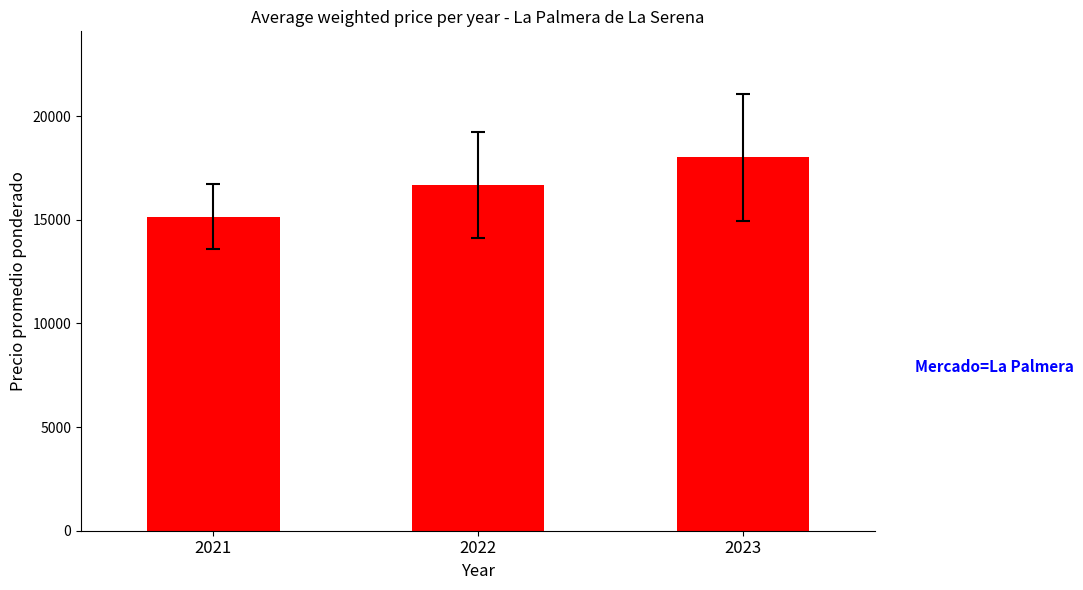

Rank the categories by value from lowest to highest.

2021, 2022, 2023